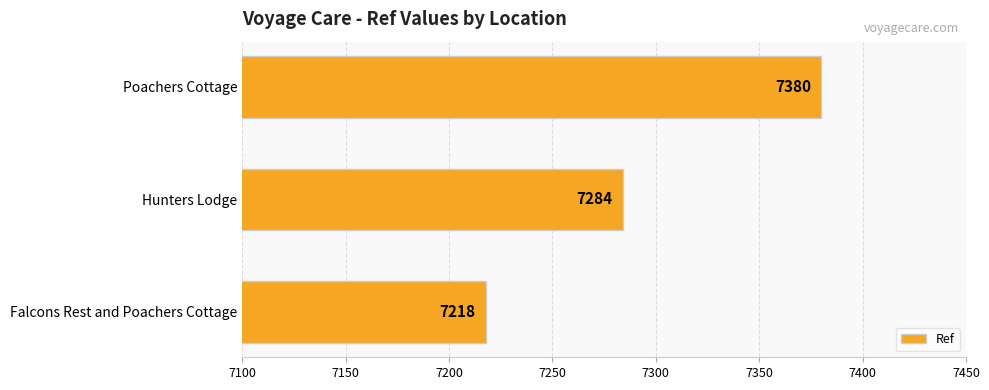

Count the values in the range 7218 to 7380.

3